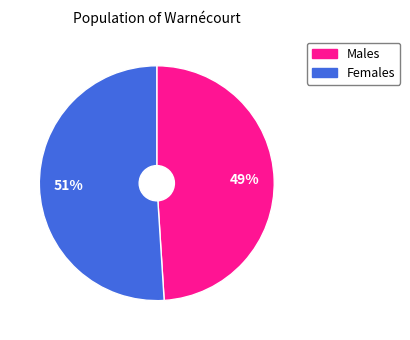

How many segments does this pie chart have?

2